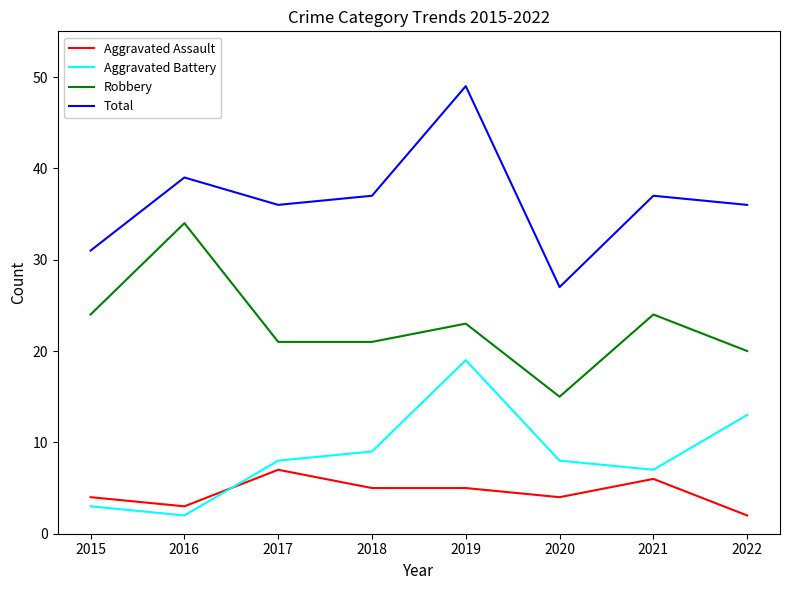

What is the difference between the highest and lowest values at 2019?

44